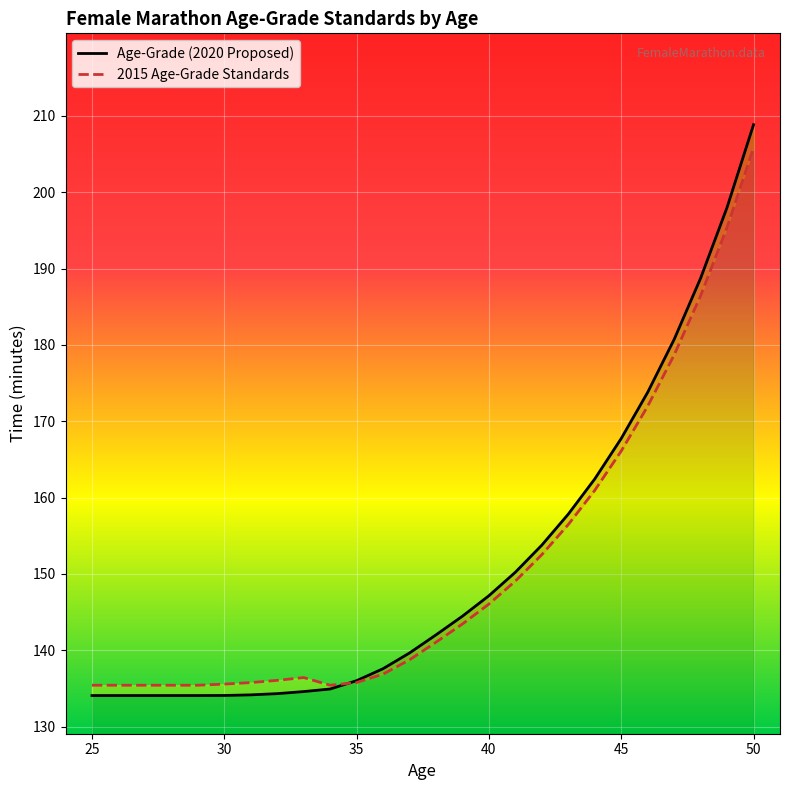

Which series has the largest range (max minus min)?

Age-Grade (2020 Proposed)